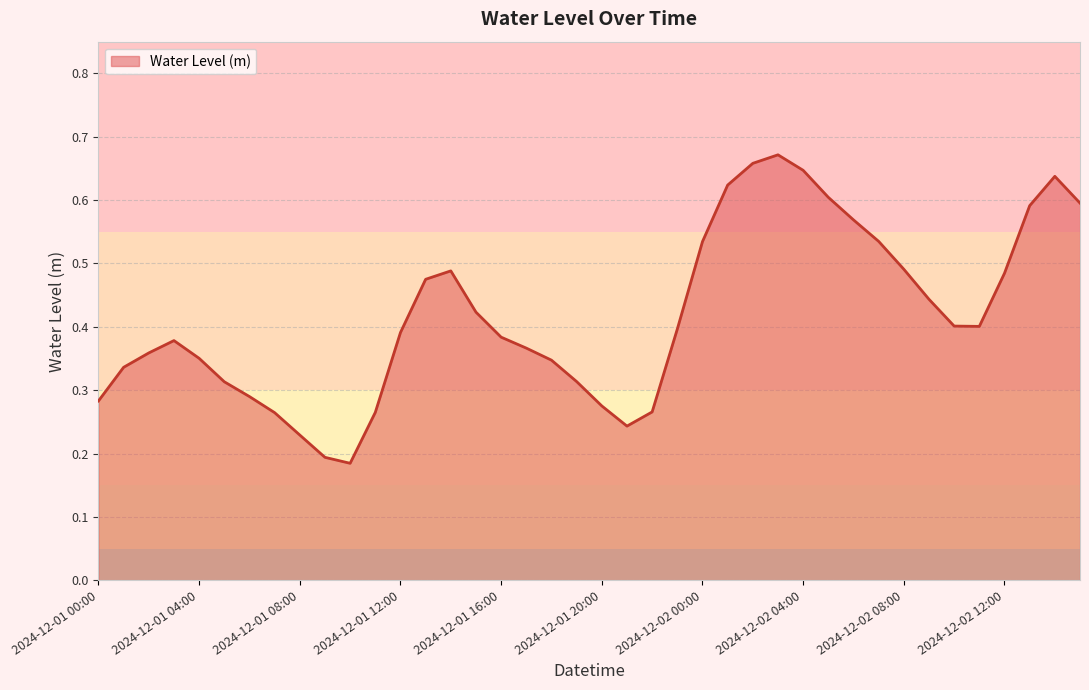

Does the chart display data point markers on the line(s)?

No